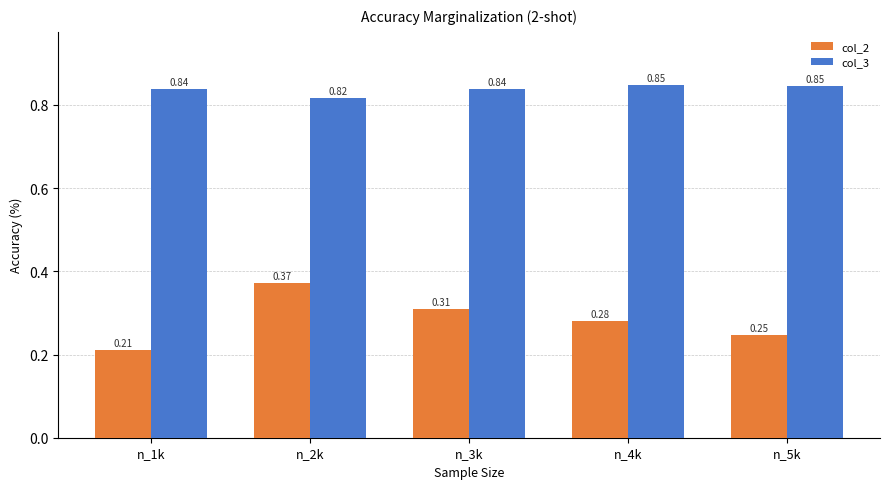

How many groups of bars are there?

5